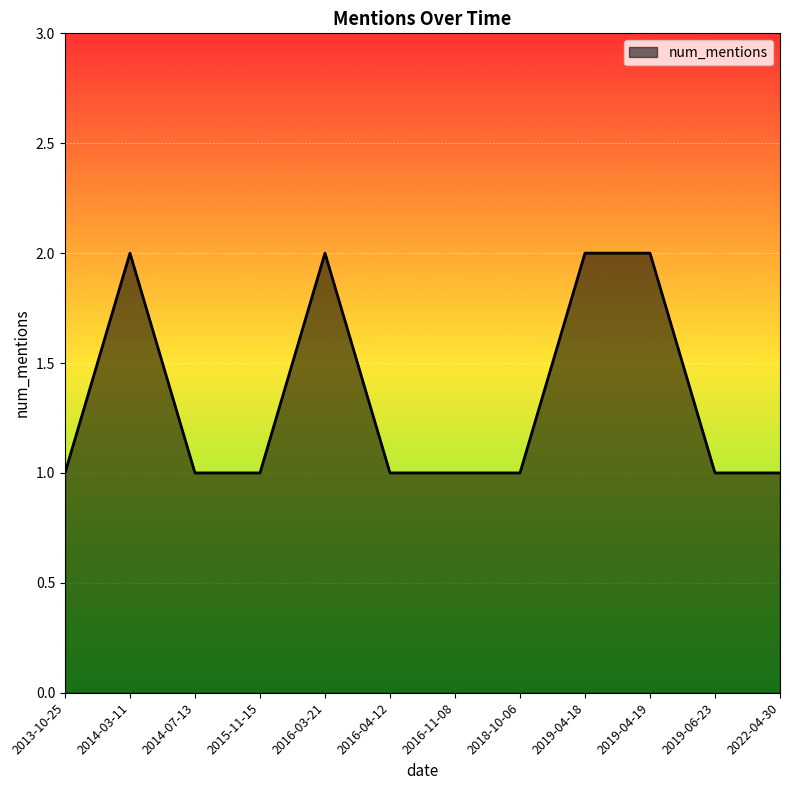

Which has a higher value, 2014-03-11 or 2019-06-23?

2014-03-11